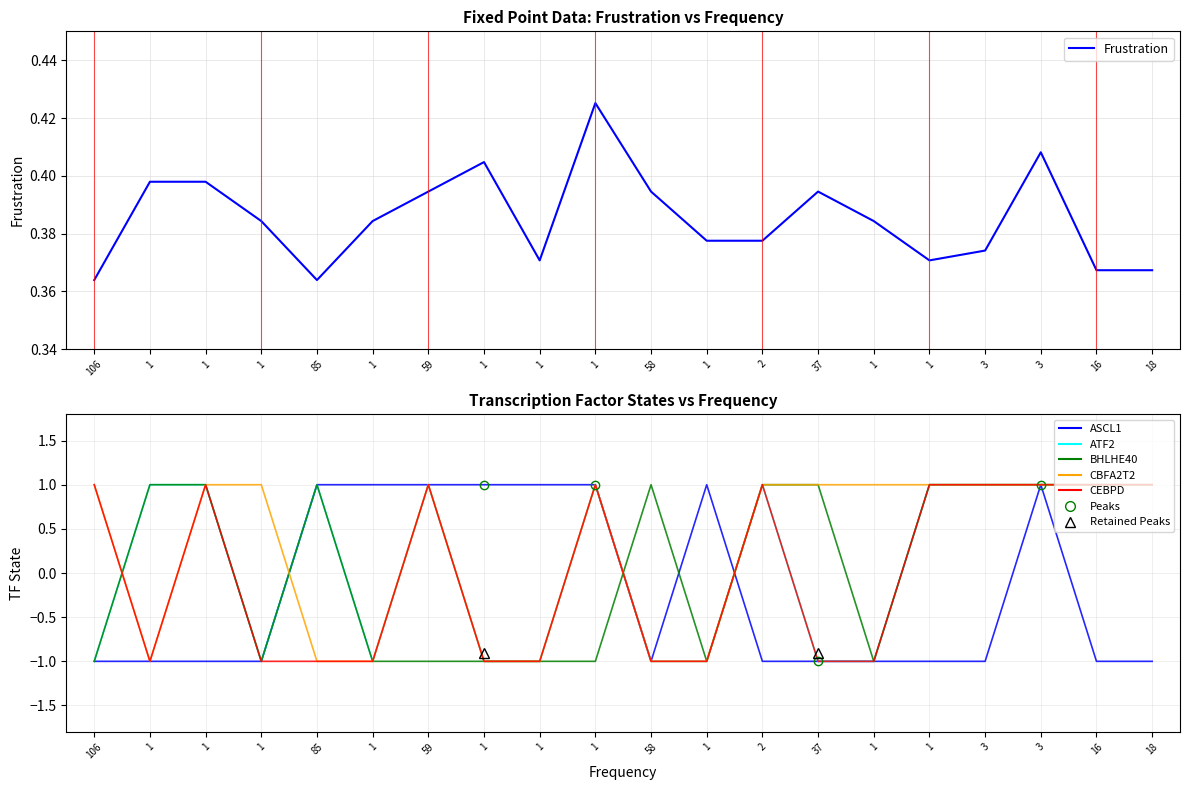

What is the difference between the maximum and minimum values in the Frustration series?

0.1